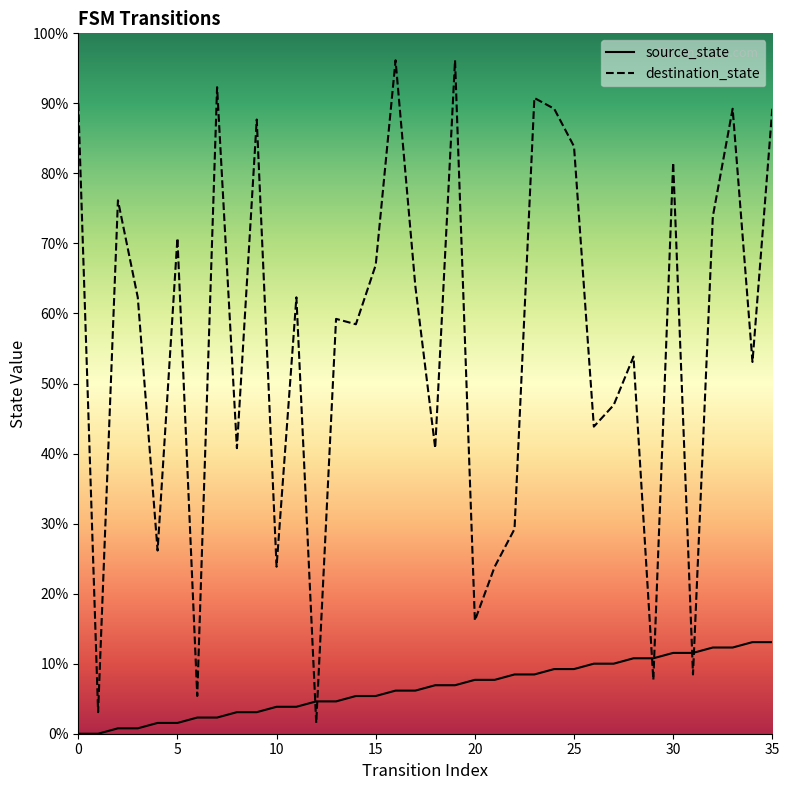

Rank the series at 20 from lowest to highest value.

source_state, destination_state